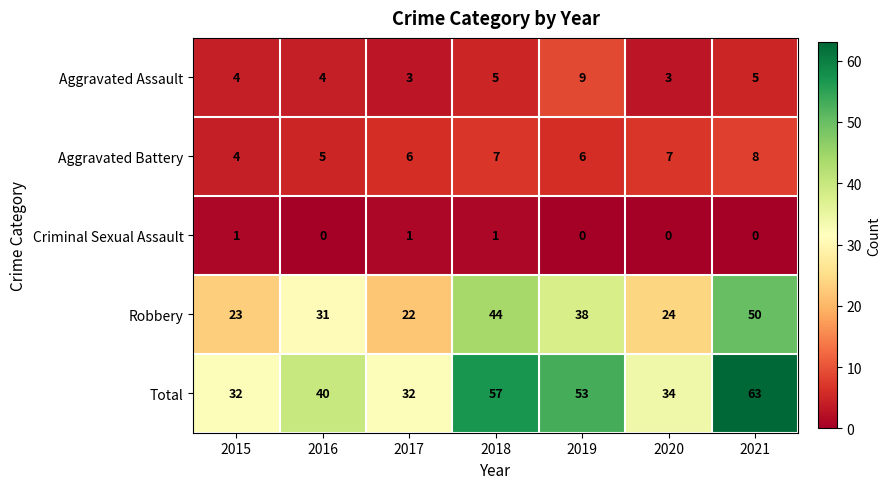

What is the spread (max minus min) of values at 2015?

31